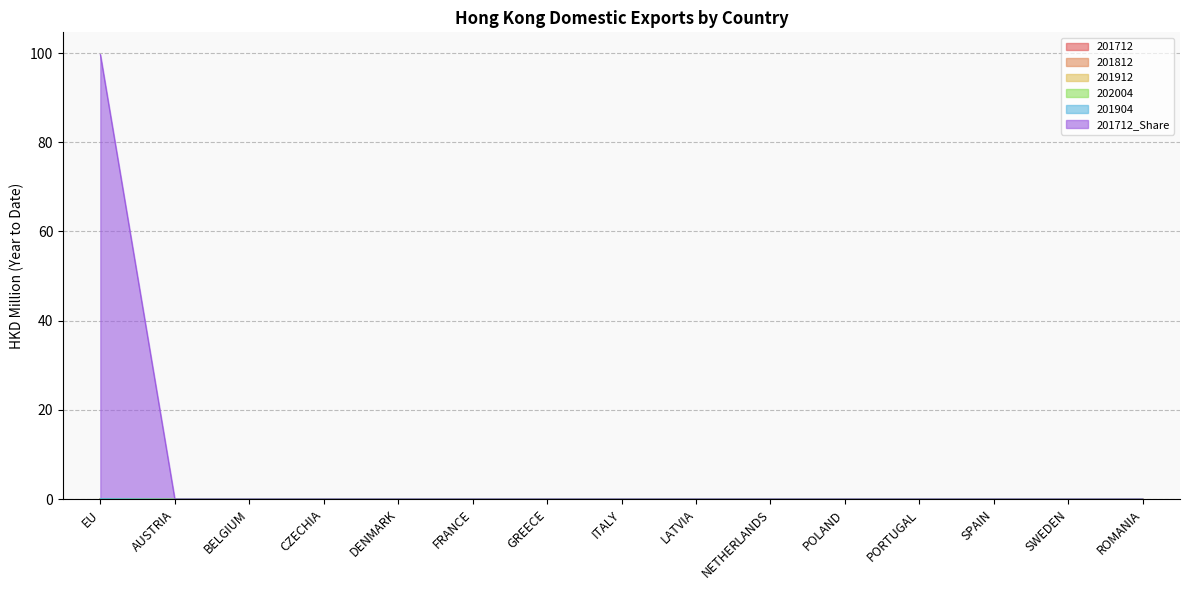

List the series in order of their peak value, lowest first.

201812, 201912, 202004, 201904, 201712, 201712_Share